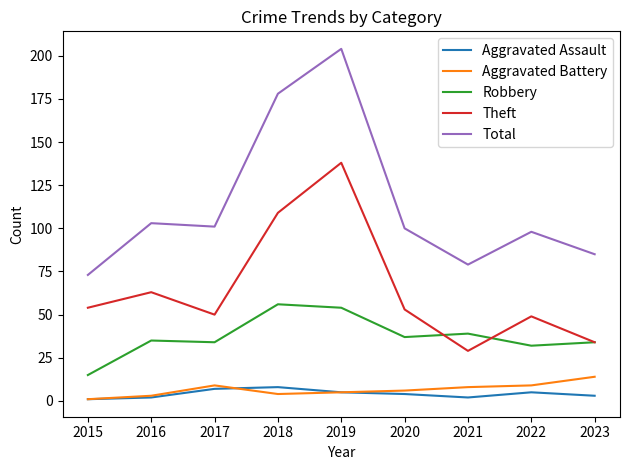

Is it true that Aggravated Battery equals 5 at 2019?

True